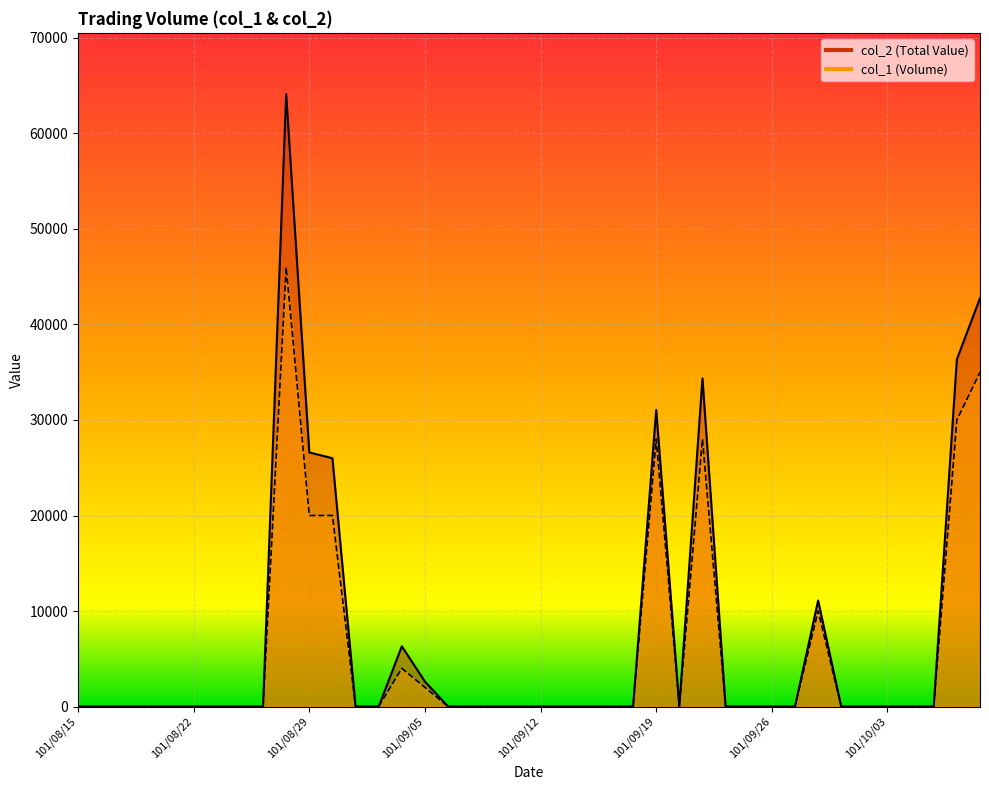

At which category is the sum across all series the highest?

101/08/28